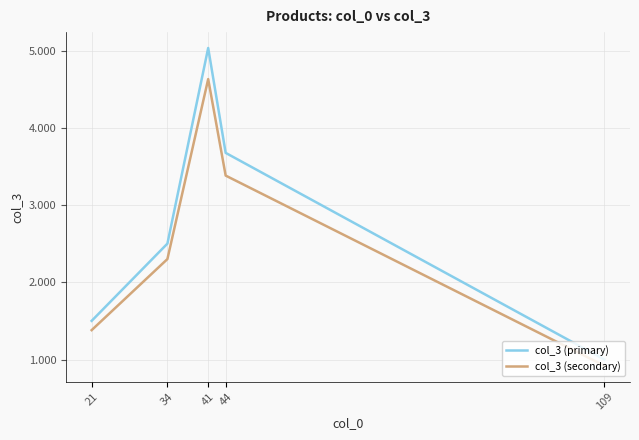

Is the value of col_3 (secondary) at 109 greater than the value of col_3 (primary) at 34?

No